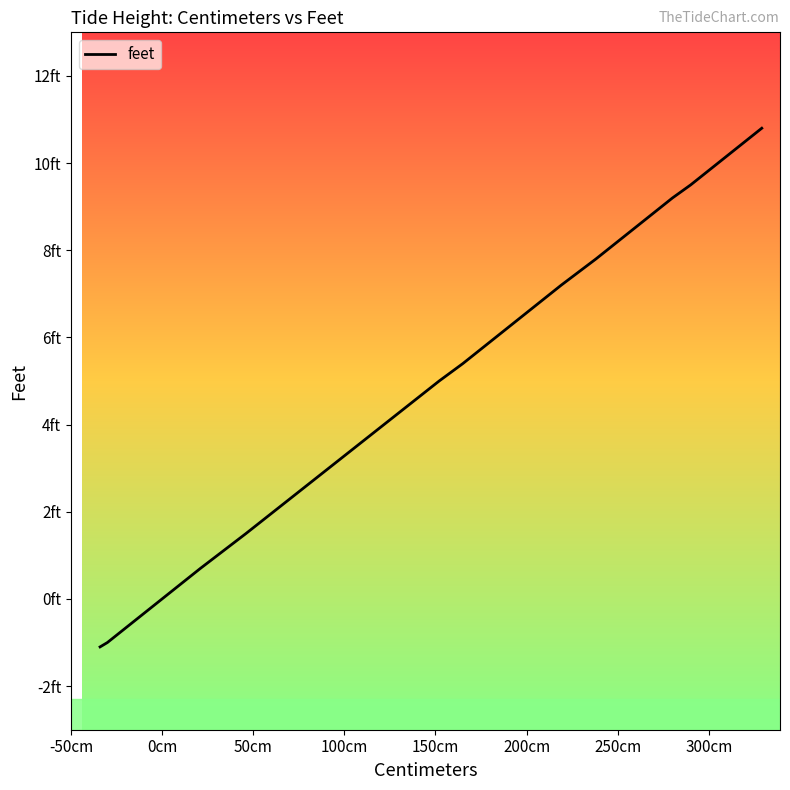

How many data points are less than 7?

20